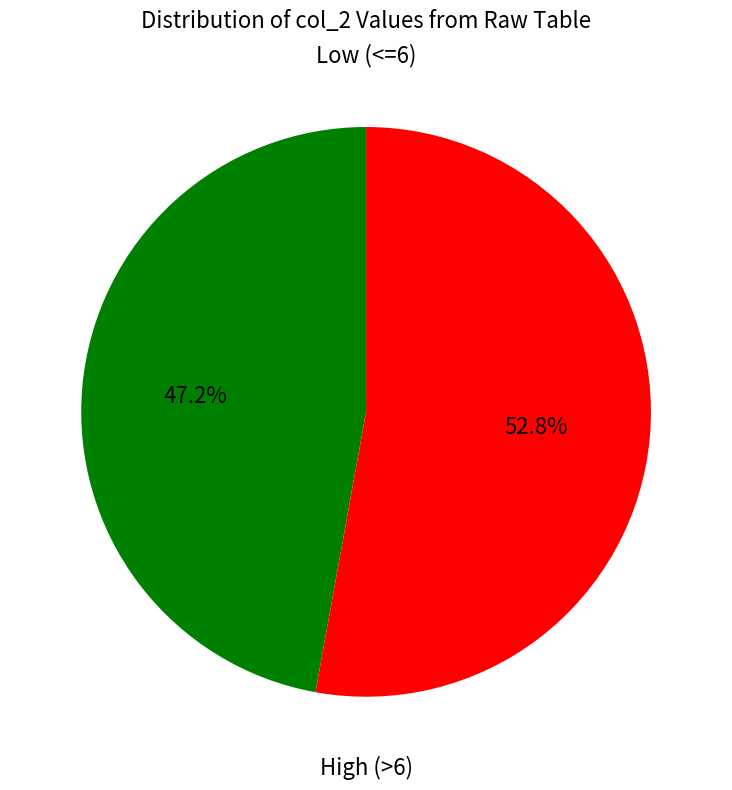

Which has a higher value, Low (<=6) or High (>6)?

High (>6)